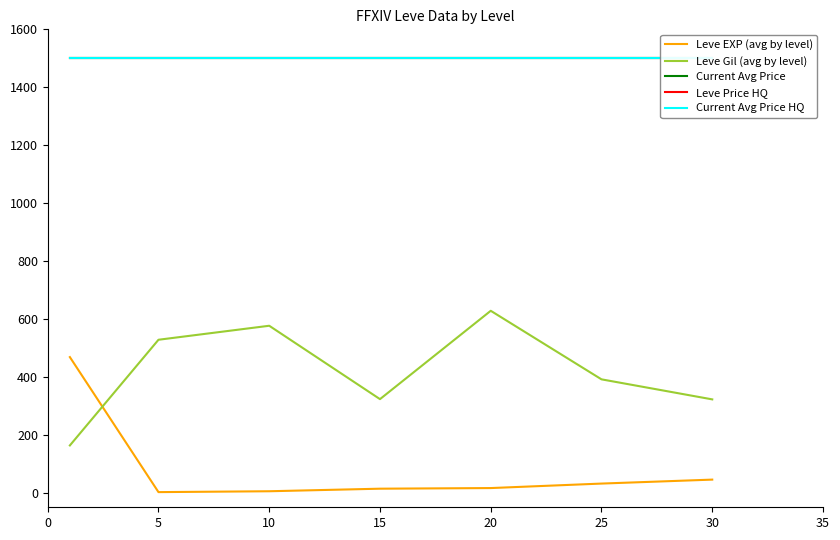

Which has a higher value, 10 or 15?

15